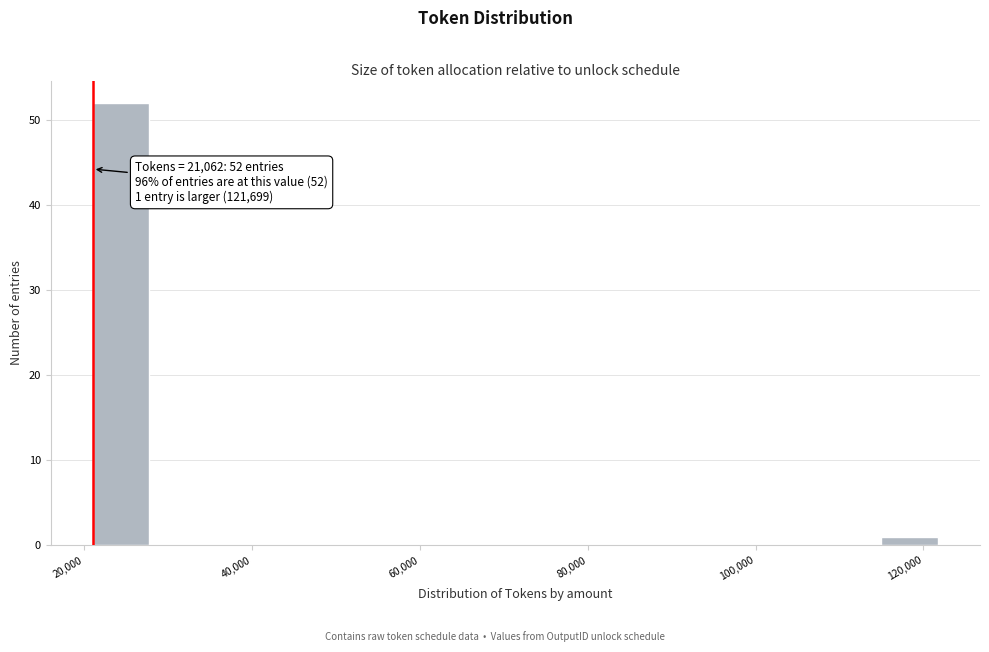

Around what value on the x-axis is the tallest bar? Give the approximate position of its centre, as read against the axis.

24000